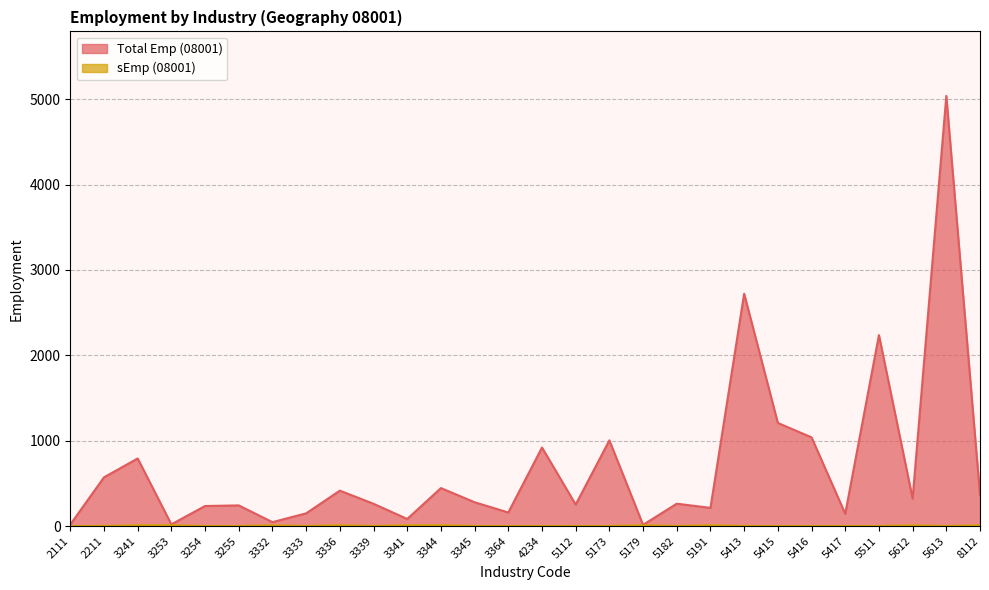

How many series are shown in this chart?

2